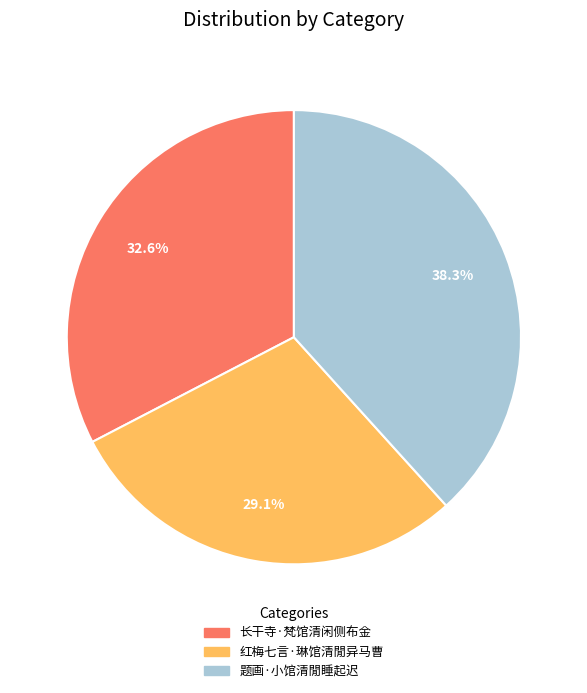

What is the largest slice in the pie chart?

题画·小馆清閒睡起迟